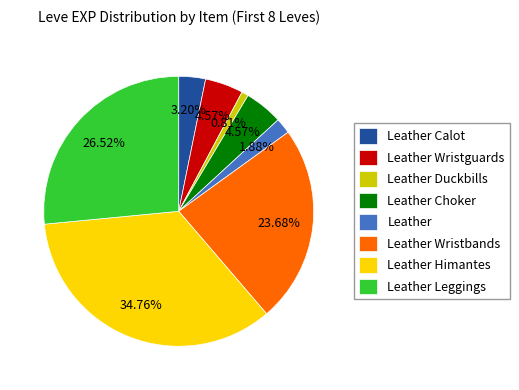

To the nearest percent, what percentage of the pie is Leather Leggings?

27%